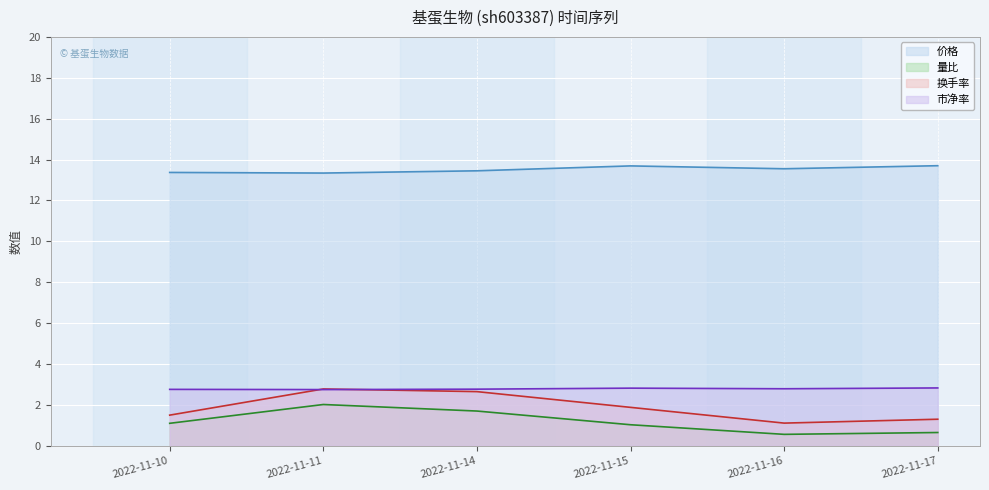

Which series changed the most between 2022-11-16 and 2022-11-17?

换手率